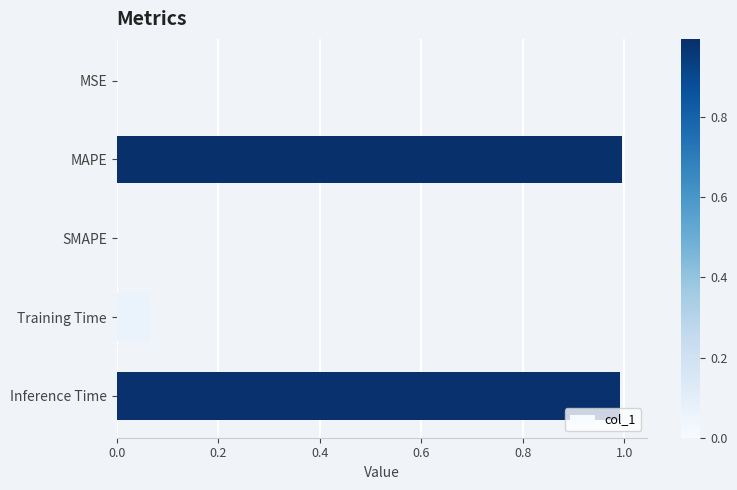

Between Training Time and MSE, which is larger?

Training Time